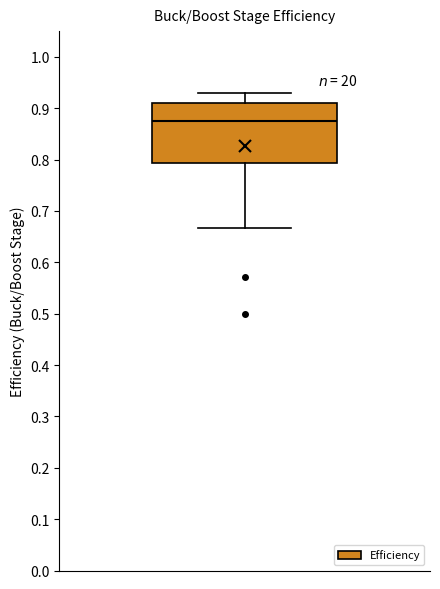

Transcribe this box plot: give where the median line is, the range the box spans, and where the two whiskers end, as read against the y-axis. The values are not printed on the chart, so give them approximately, as read against the axis.

median 0.87, box 0.79 to 0.91, whiskers 0.67 to 0.93